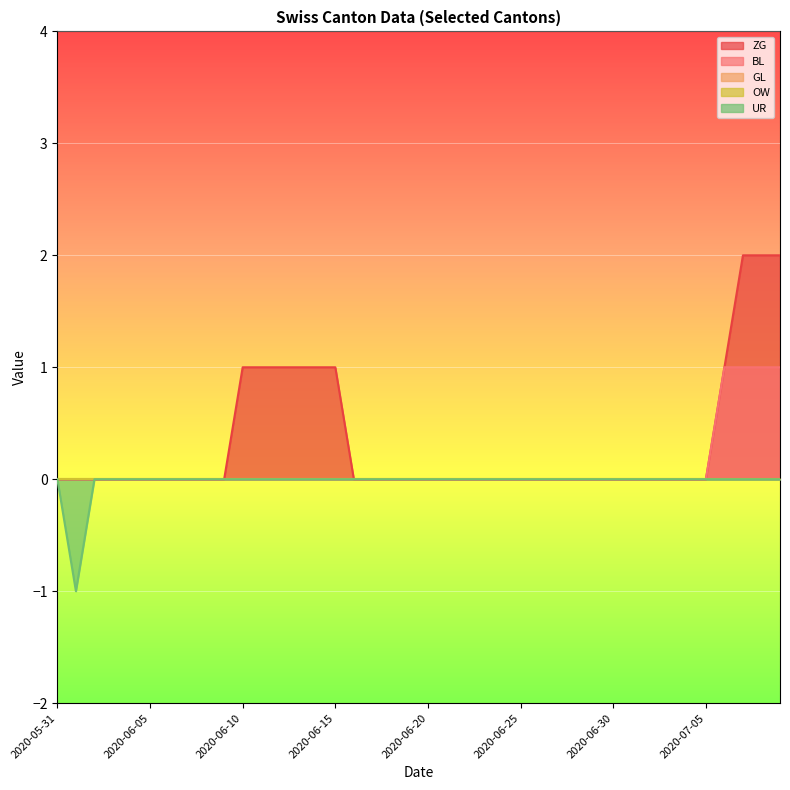

True or false: ZG has a value of 1 at 2020-06-20.

False